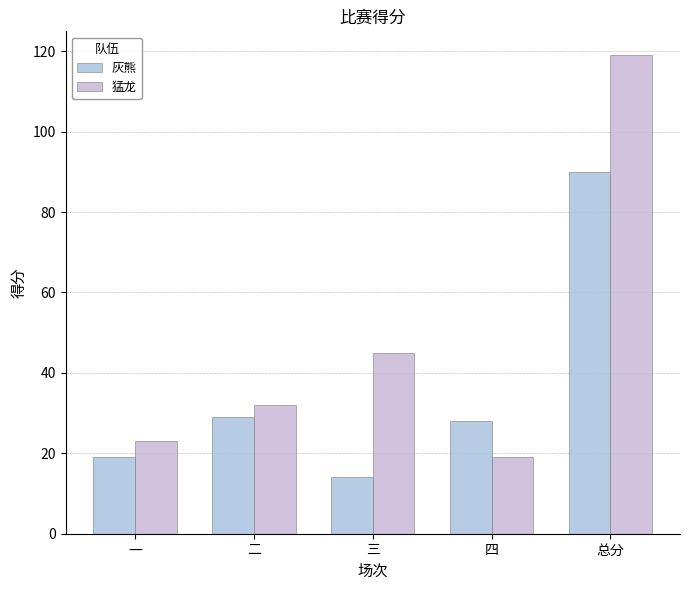

What is the difference between the highest and lowest values at 四?

9